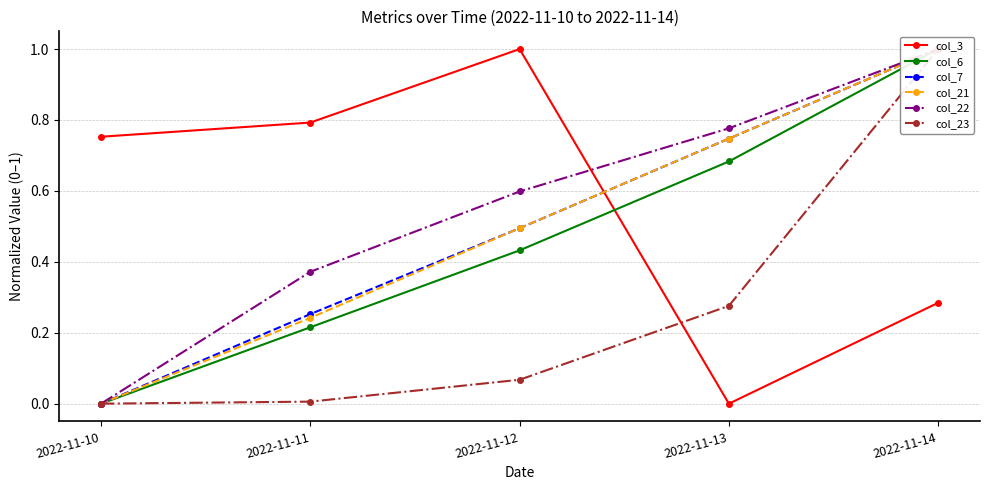

True or false: col_6 has more than 2 interior local peaks.

False